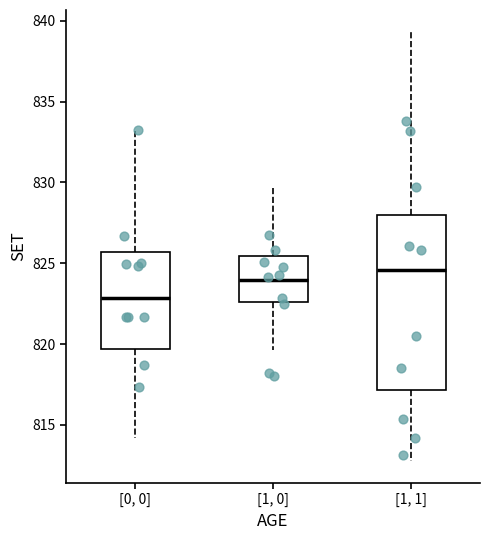

Which box is the tallest, from its lower edge to its upper edge?

[1, 1]